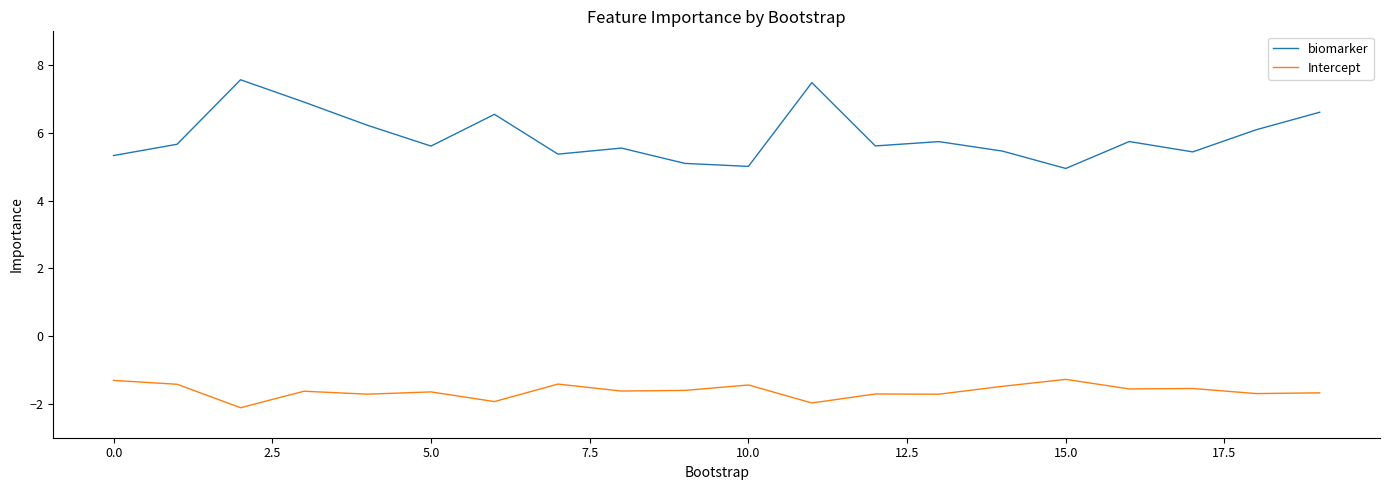

Count the number of data series in this chart.

2